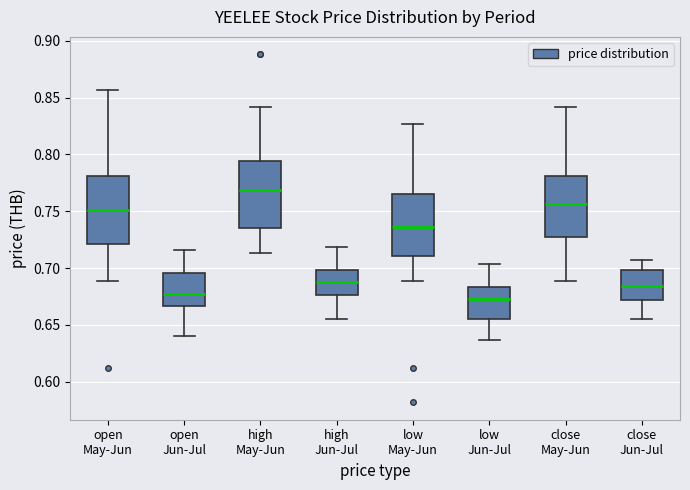

Reading left to right, read every box against the y-axis: the position of its median line, the range the box covers, and the ends of its whiskers. The values are not printed on the chart, so give them approximately, as read against the axis.

open May-Jun: median 0.750, box 0.720 to 0.780, whiskers 0.690 to 0.855
open Jun-Jul: median 0.675, box 0.665 to 0.695, whiskers 0.640 to 0.715
high May-Jun: median 0.770, box 0.735 to 0.795, whiskers 0.715 to 0.840
high Jun-Jul: median 0.690, box 0.675 to 0.700, whiskers 0.655 to 0.720
low May-Jun: median 0.735, box 0.710 to 0.765, whiskers 0.690 to 0.825
low Jun-Jul: median 0.675, box 0.655 to 0.685, whiskers 0.635 to 0.705
close May-Jun: median 0.755, box 0.725 to 0.780, whiskers 0.690 to 0.840
close Jun-Jul: median 0.685, box 0.670 to 0.700, whiskers 0.655 to 0.705